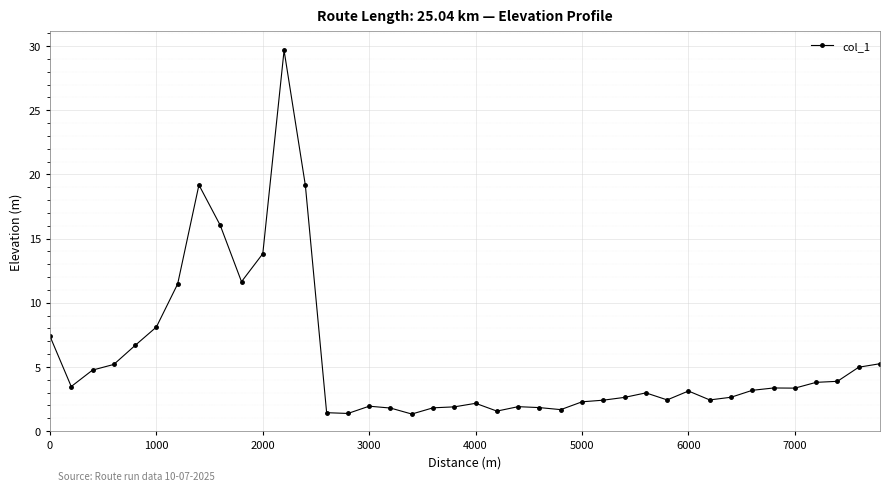

What is the average value?

5.6